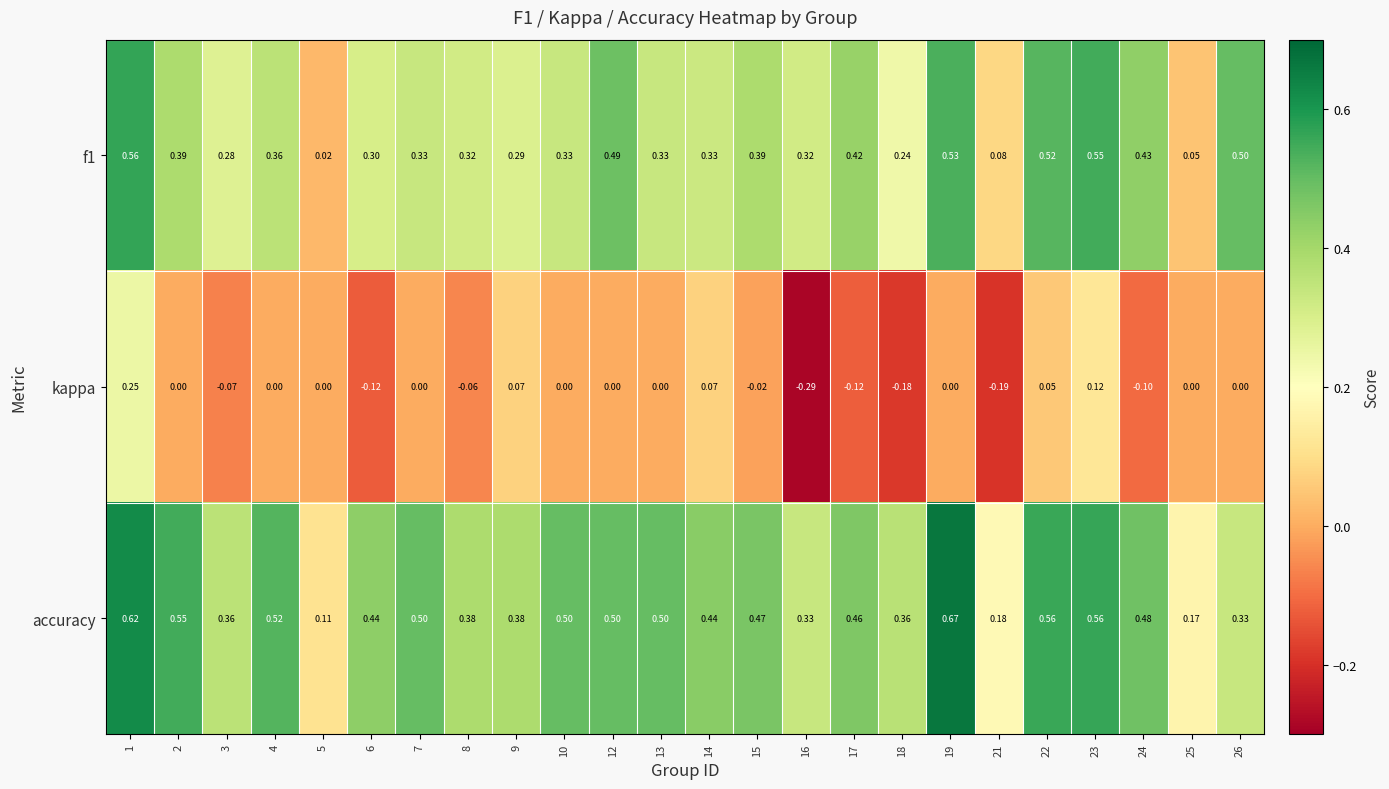

Is the value of accuracy at 18 greater than the value of f1 at 19?

No